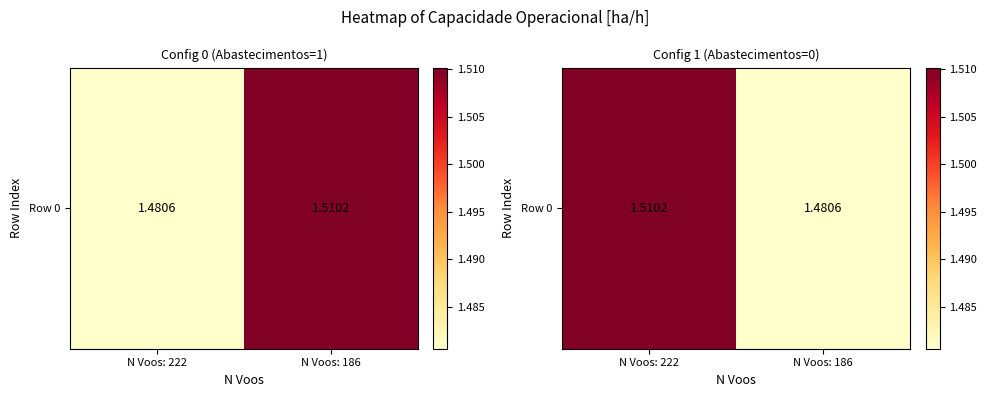

Reading left to right, transcribe all the data shown in this chart.

N Voos: 222=1.5	N Voos: 186=1.5